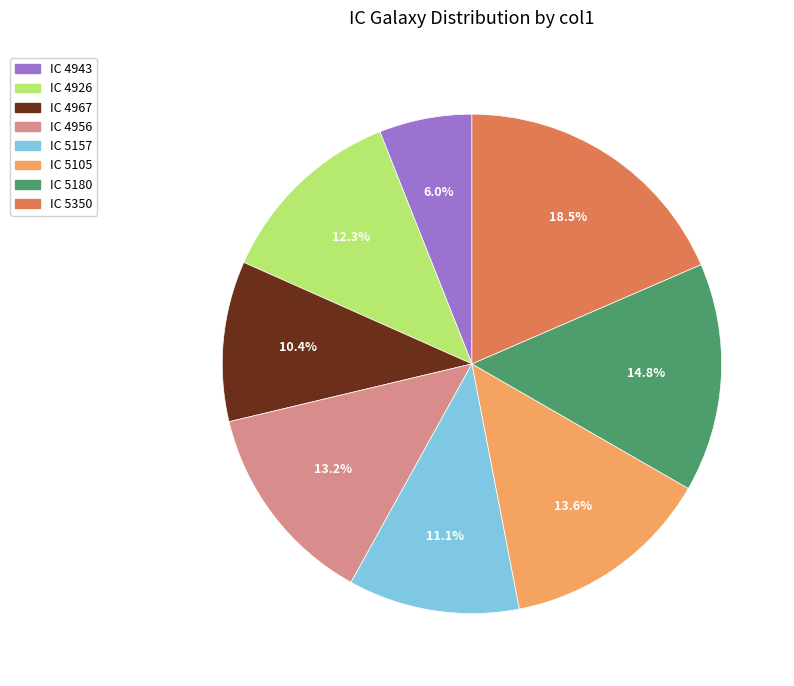

True or false: IC 4926 accounts for 18% of the total.

False